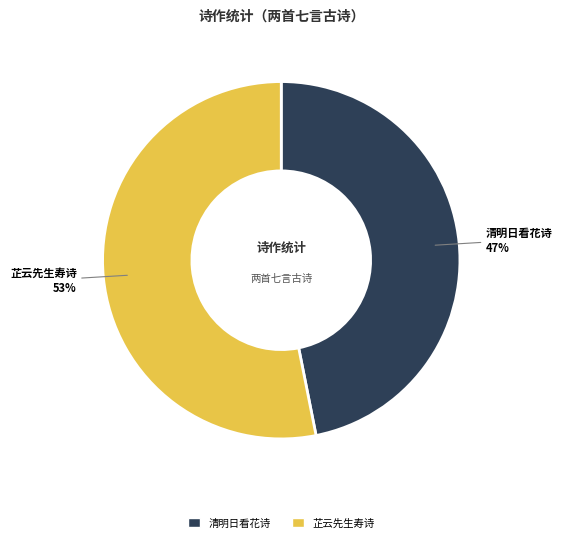

The 芷云先生寿诗 slice represents 67% of the pie. True or false?

False